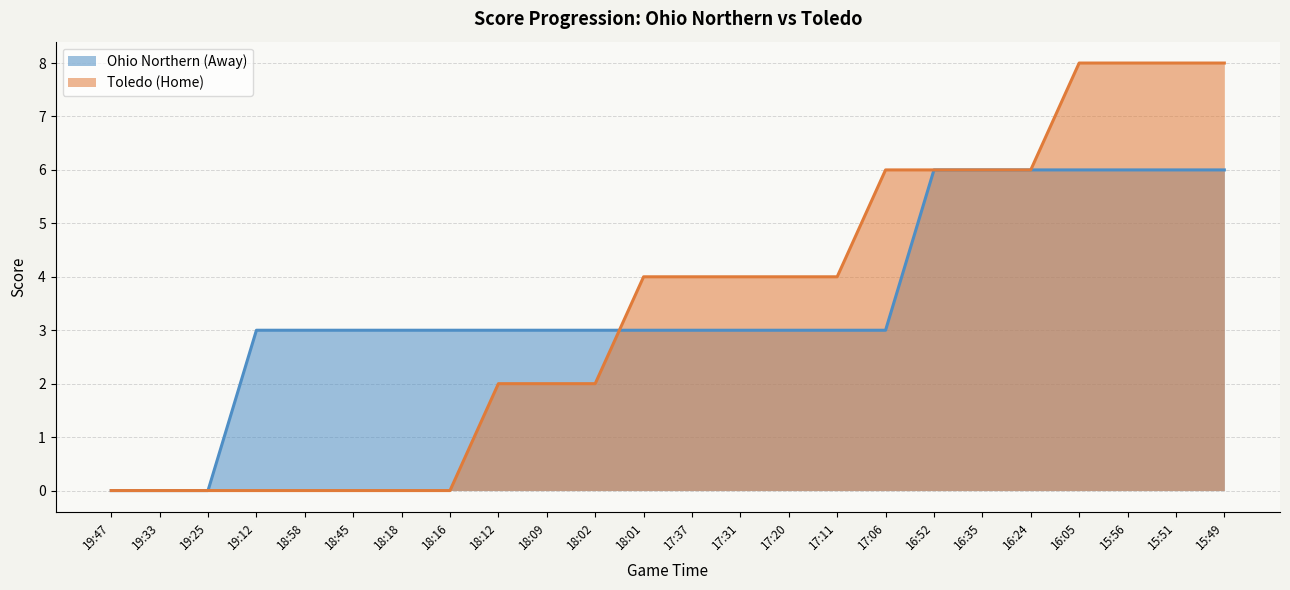

At which category is the sum across all series the highest?

16:05